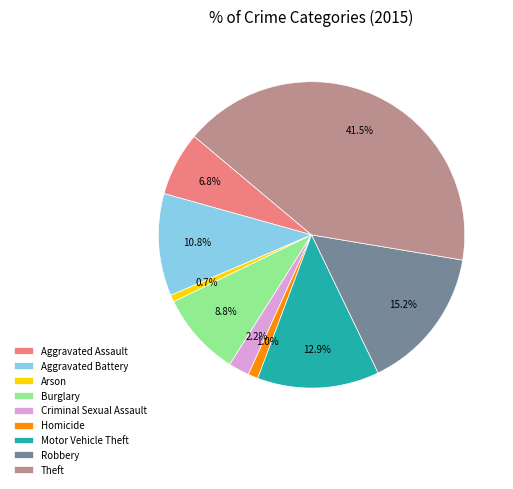

How many segments does this pie chart have?

9